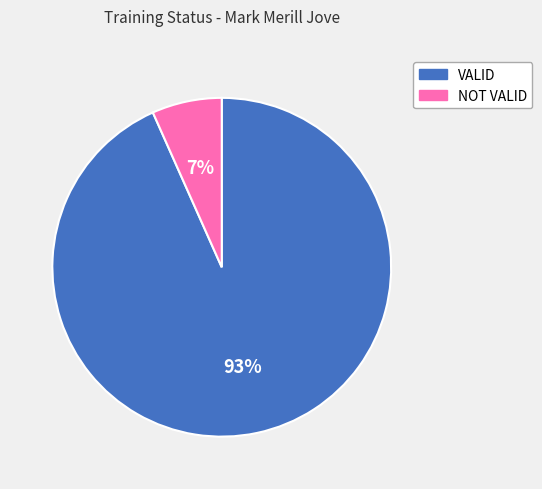

Which slice is the largest?

VALID